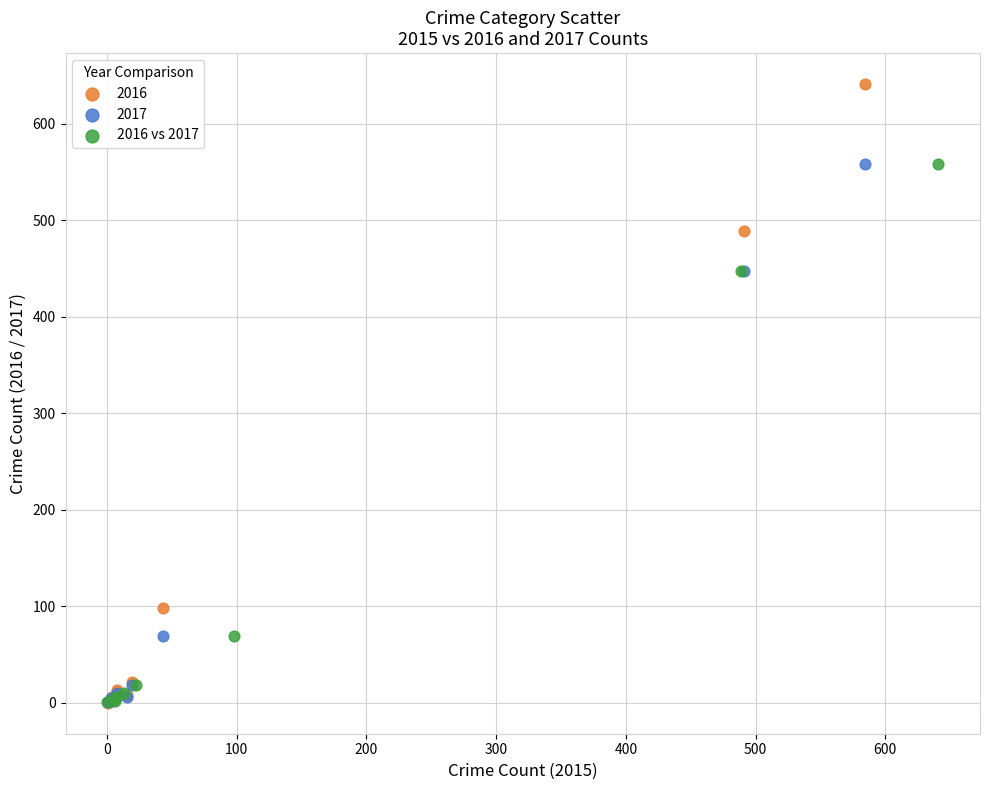

Which series has the largest Y range (max minus min)?

2016